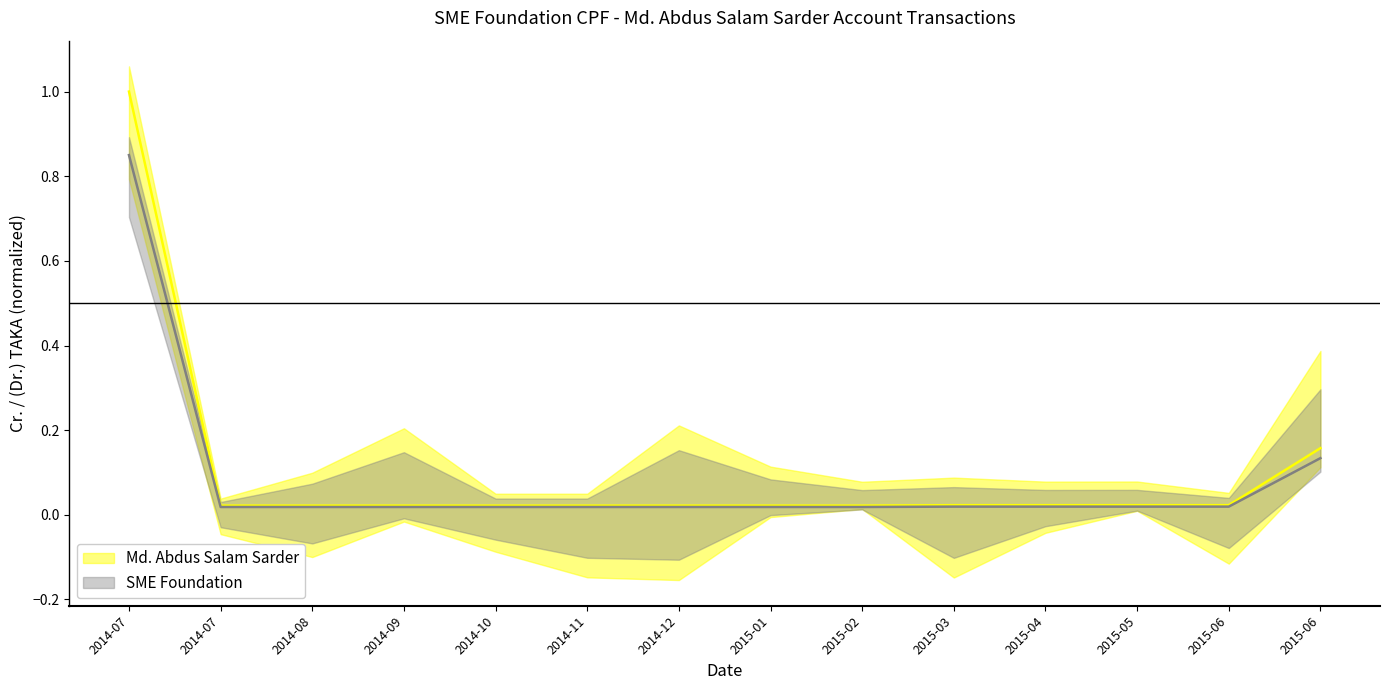

What is the difference between the second highest and minimum values in the Md. Abdus Salam Sarder series?

0.1